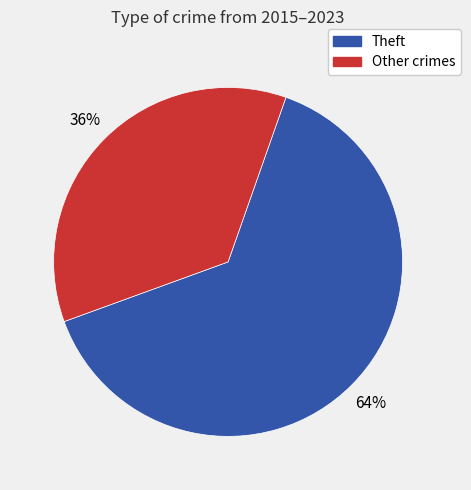

To the nearest percent, what is the average slice percentage?

50%